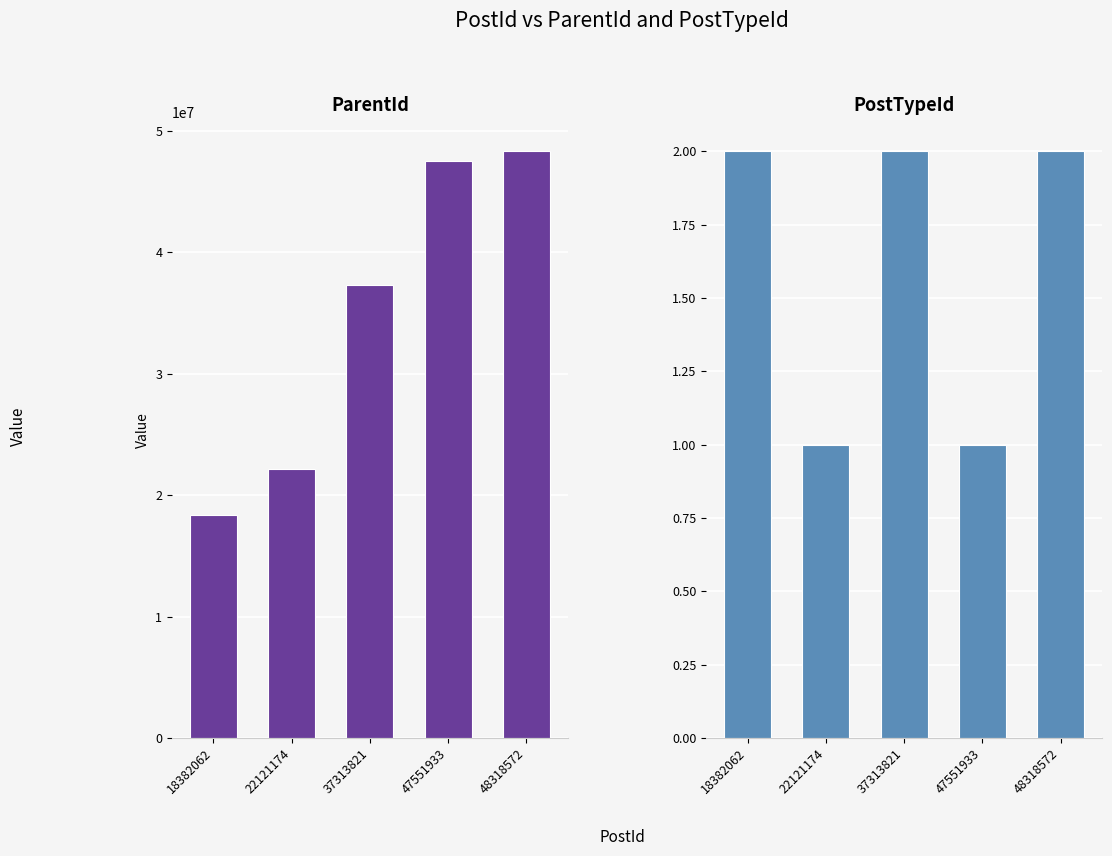

Is the value of PostTypeId at 48318572 greater than the value of ParentId at 47551933?

No